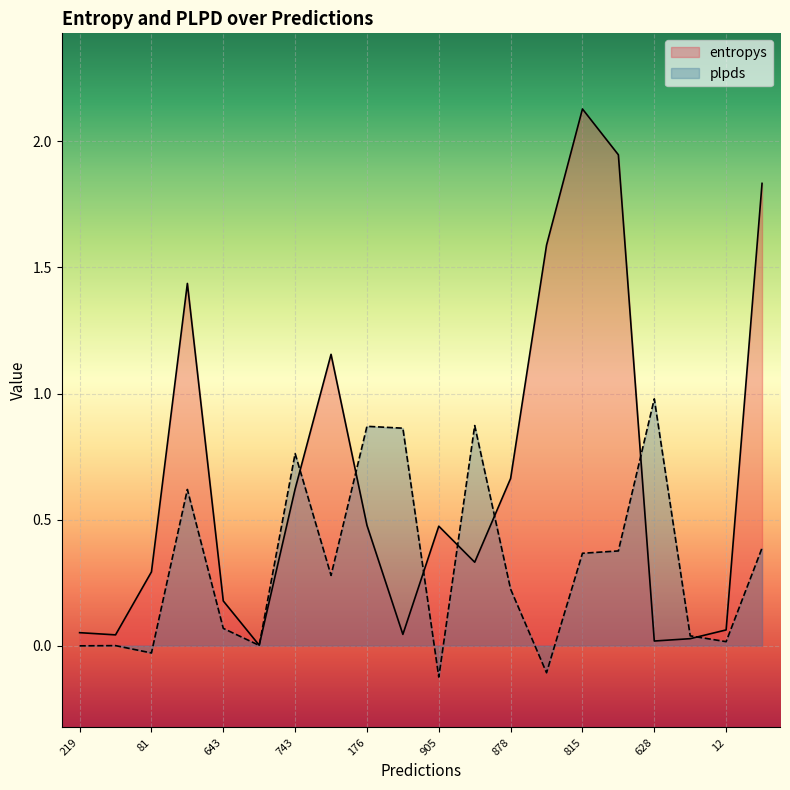

How many negative values does the plpds series have?

5